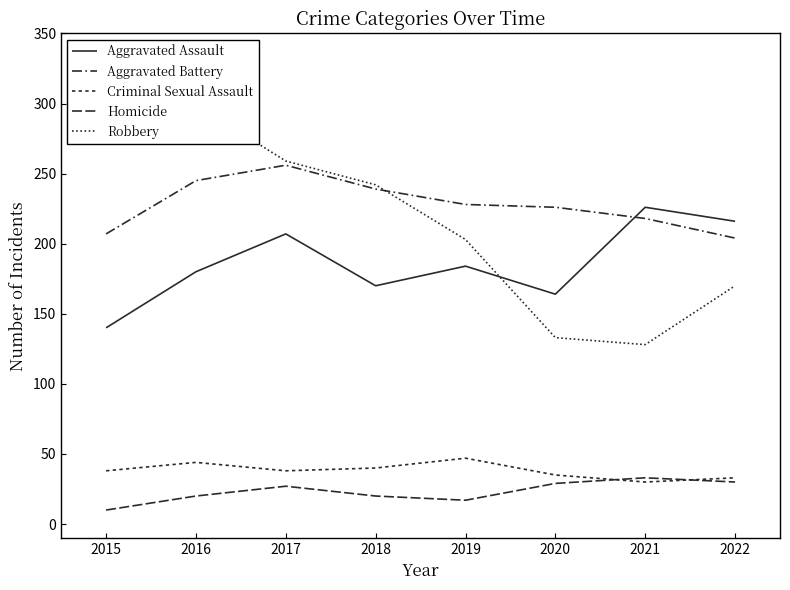

What is the total value across all series at 2021?

635